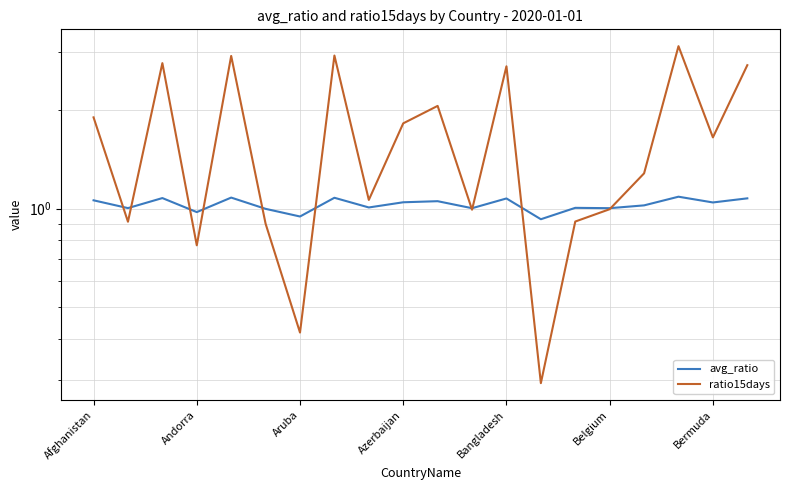

The avg_ratio series shows 1.7 at Belgium. True or false?

False